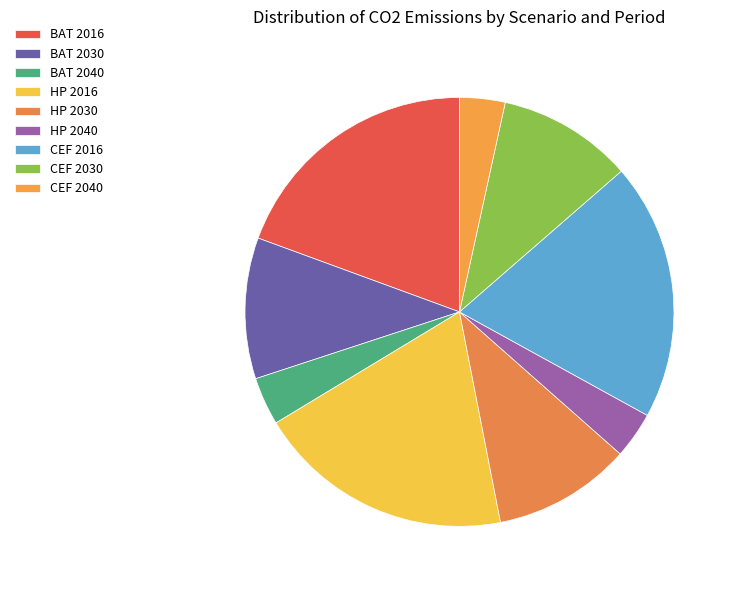

Which slice is the largest?

CEF 2016